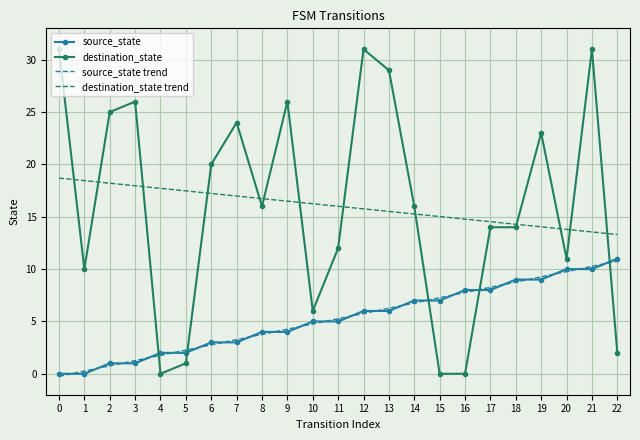

Where is the first local maximum for destination_state?

3